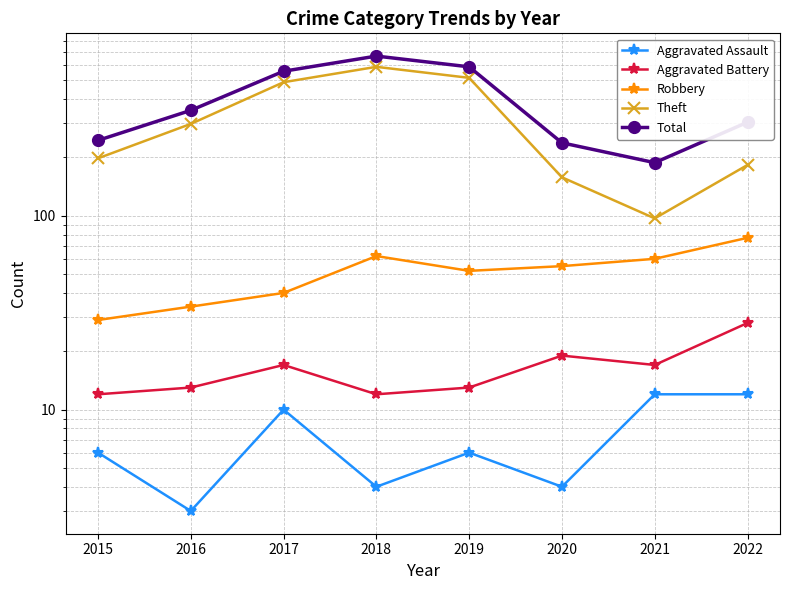

Is the value of Total at 2021 greater than the value of Aggravated Battery at 2020?

Yes